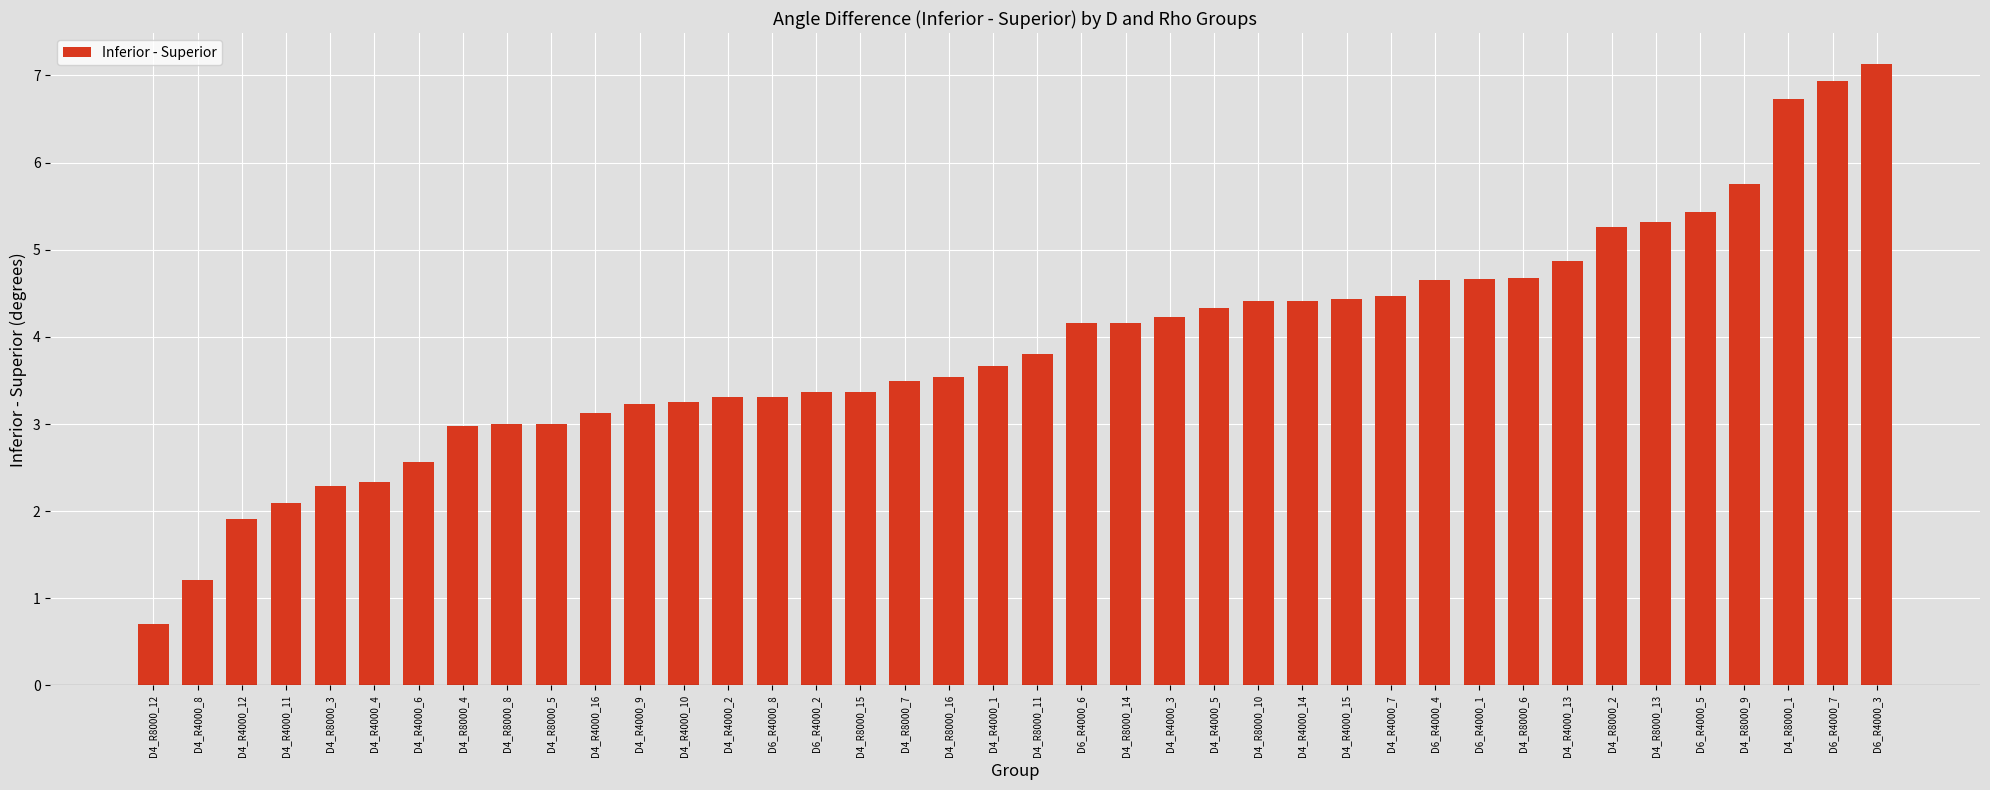

What is the difference between the maximum and minimum values?

6.4